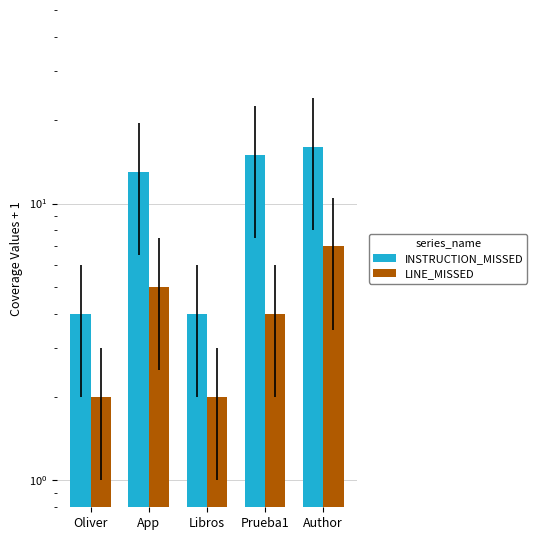

What are all the series names shown in the legend?

INSTRUCTION_MISSED, LINE_MISSED